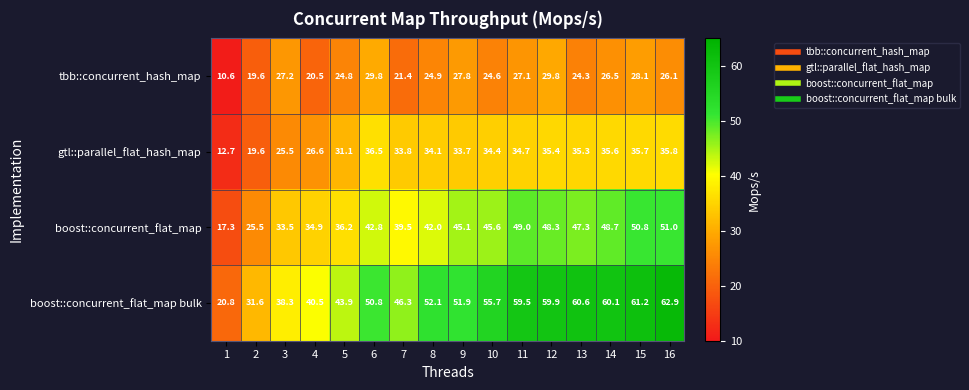

What is the spread (max minus min) of values at 13?

36.3